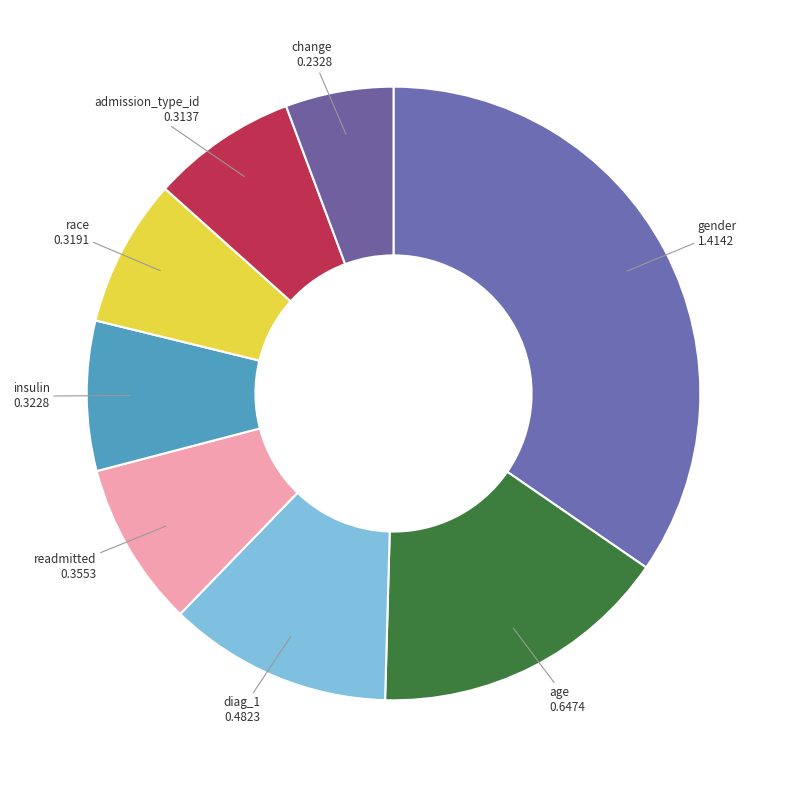

The gender slice represents 35% of the pie. True or false?

True